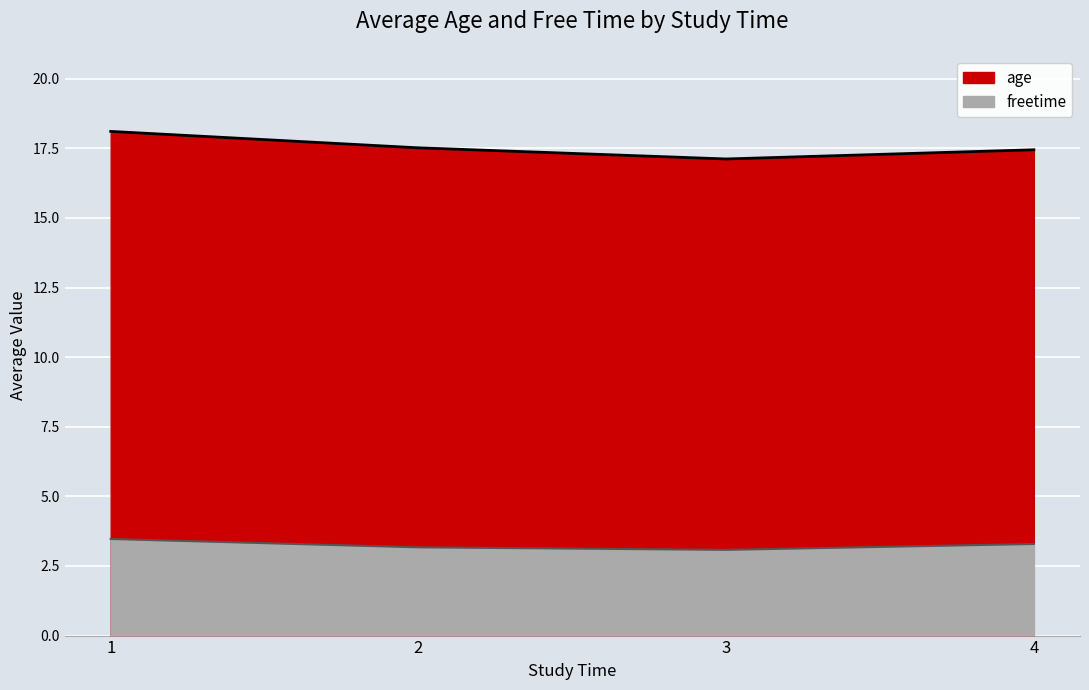

Where is the first local minimum for freetime?

3